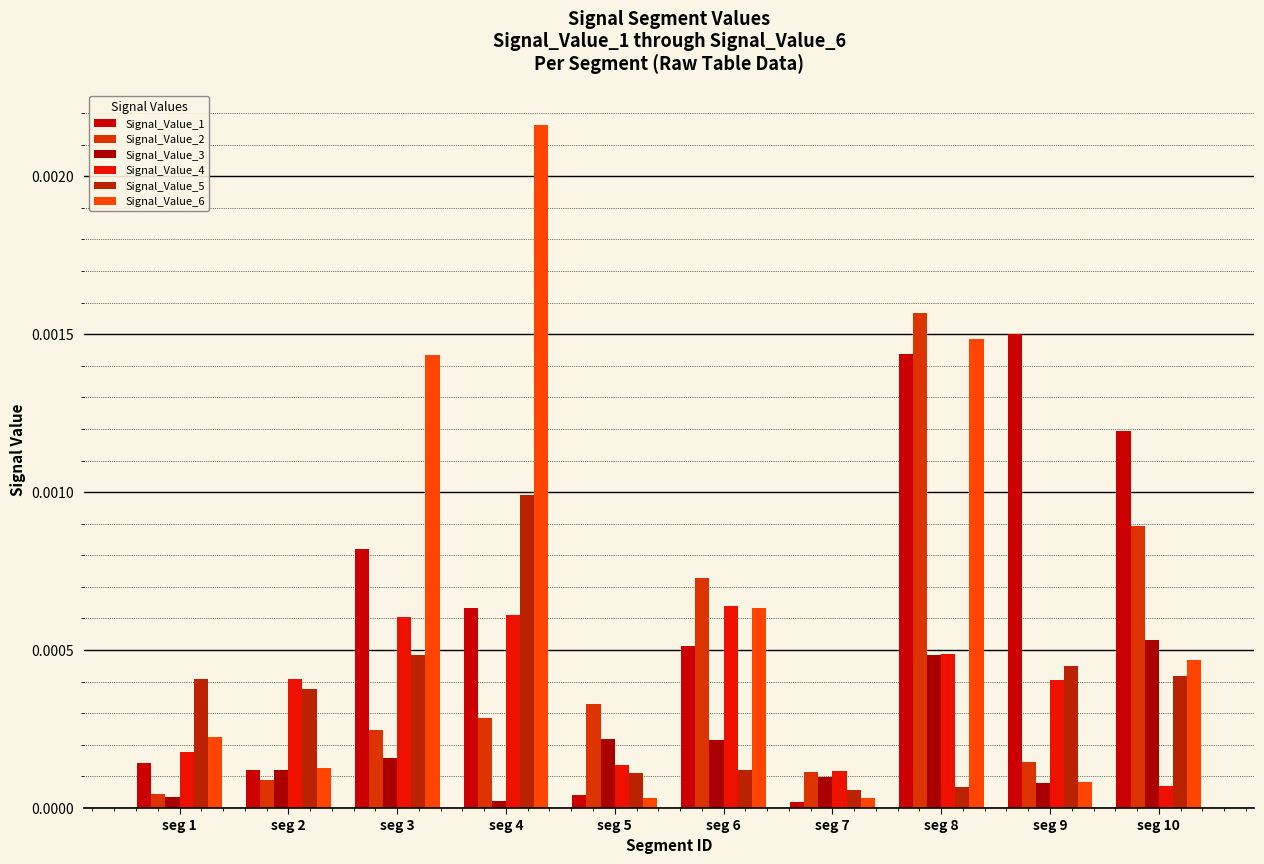

How many categories are shown in the chart?

10